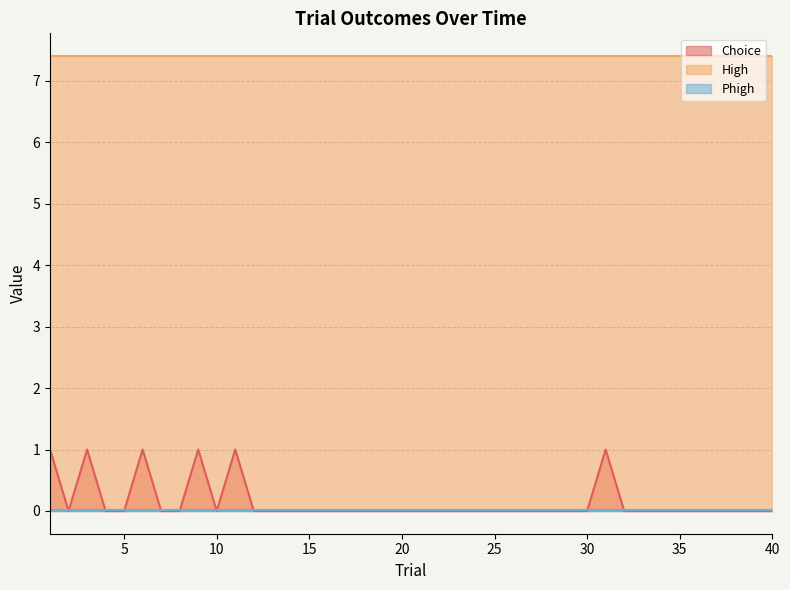

At which category is the sum across all series the highest?

1